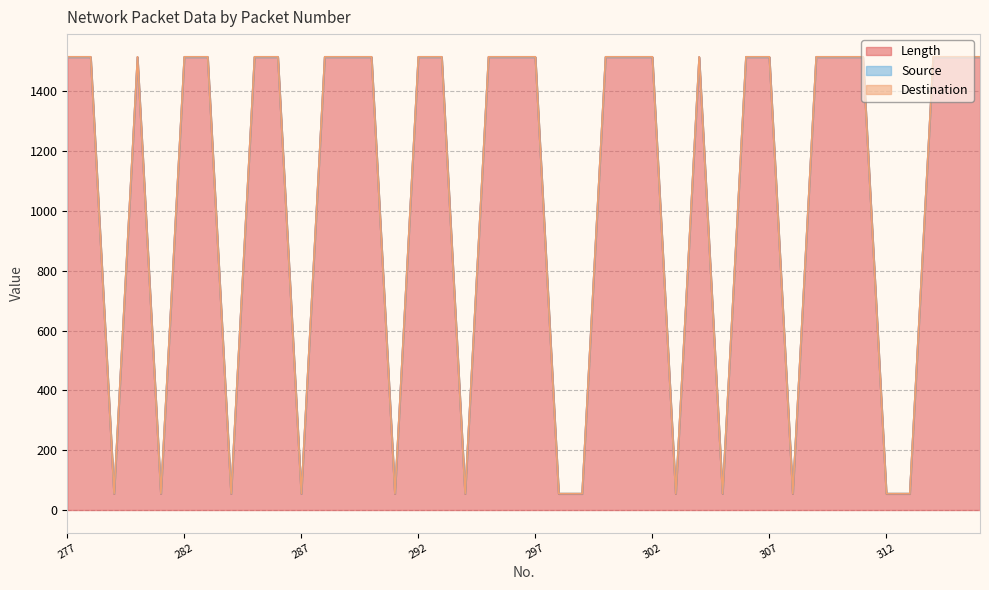

What is the value of the Destination point at the 33rd from the left?

1514